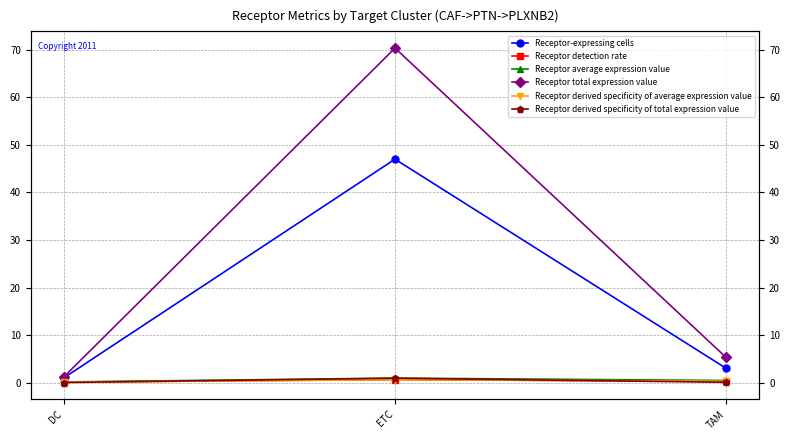

What is the difference between the maximum and minimum values in the Receptor-expressing cells series?

46.0